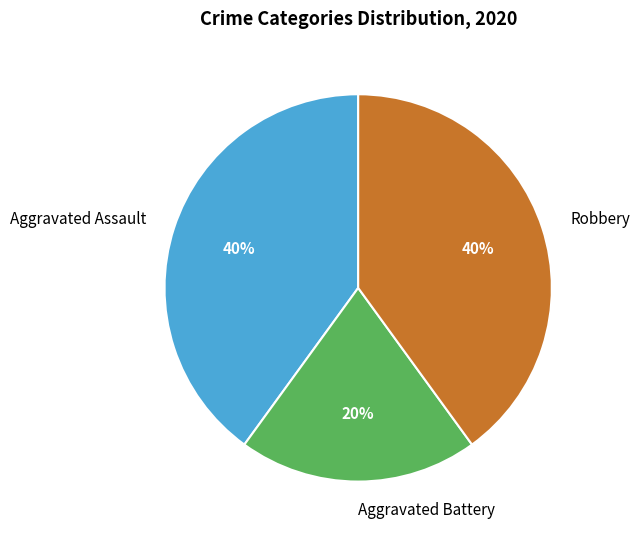

What is the ratio of the value at Aggravated Battery to the value at Robbery?

0.5